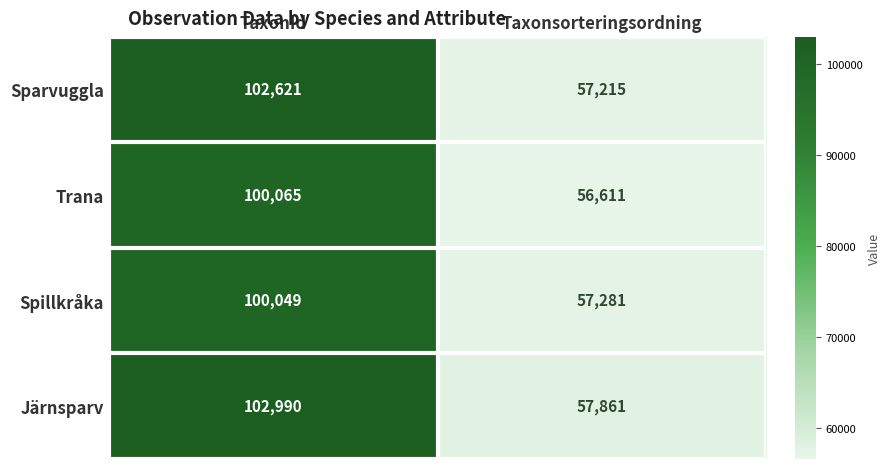

What is the smallest value displayed?

56611